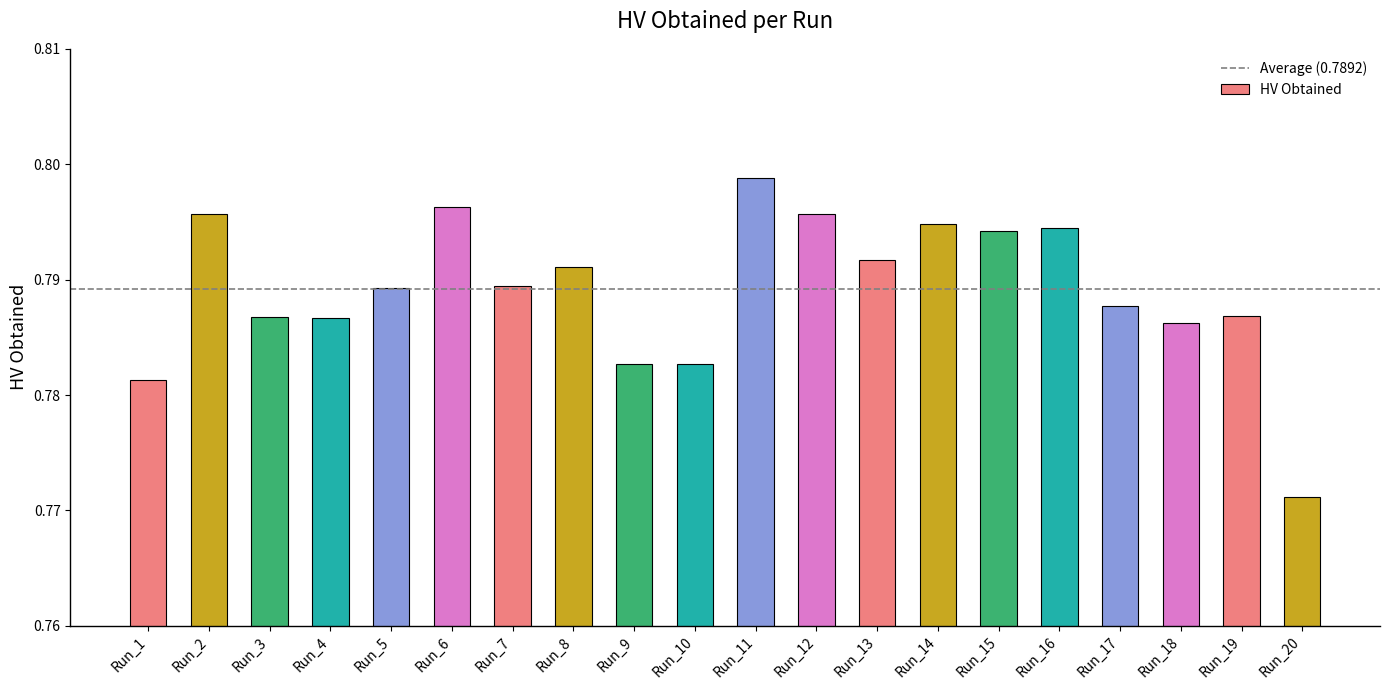

Which category has the highest value across all series?

Run_11